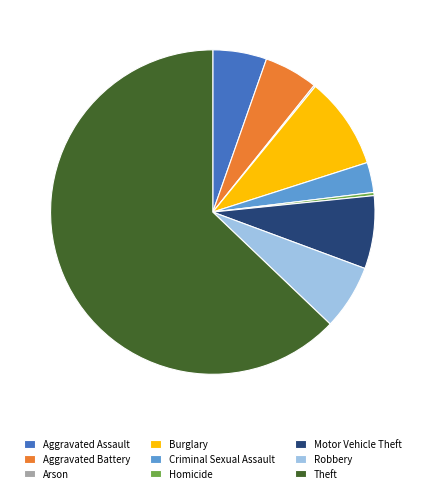

What is the majority slice?

Theft